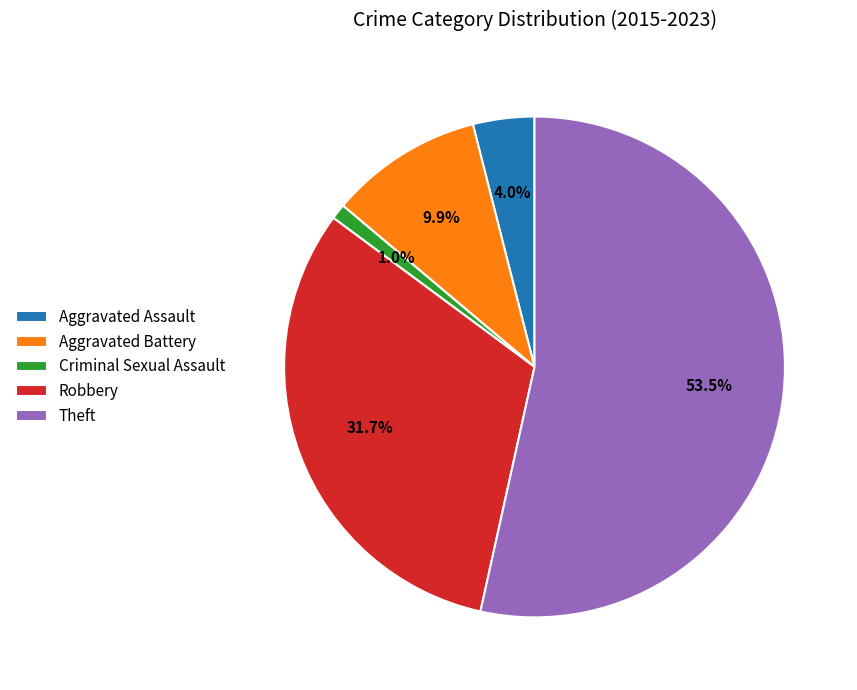

Which slice is the largest?

Theft